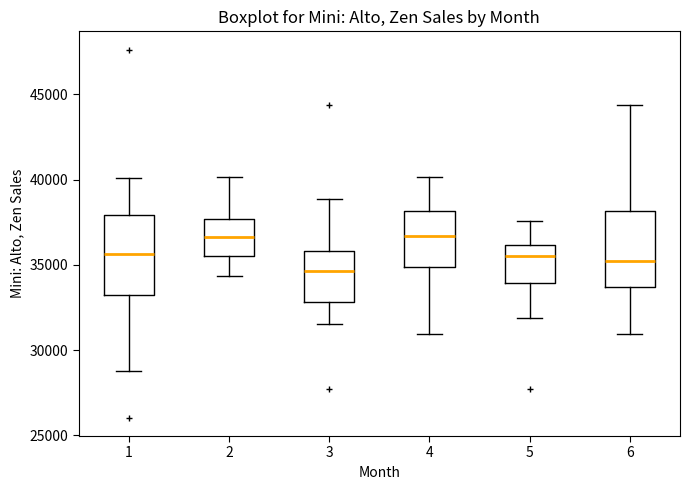

Reading left to right, transcribe this box plot: for each box, give where its median line is, the range the box spans, and where its two whiskers end, as read against the y-axis. The values are not printed on the chart, so give them approximately, as read against the axis.

1: median 35500, box 33000 to 38000, whiskers 29000 to 40000
2: median 36500, box 35500 to 37500, whiskers 34500 to 40000
3: median 34500, box 33000 to 36000, whiskers 31500 to 39000
4: median 36500, box 35000 to 38000, whiskers 31000 to 40000
5: median 35500, box 34000 to 36000, whiskers 32000 to 37500
6: median 35000, box 33500 to 38000, whiskers 31000 to 44500